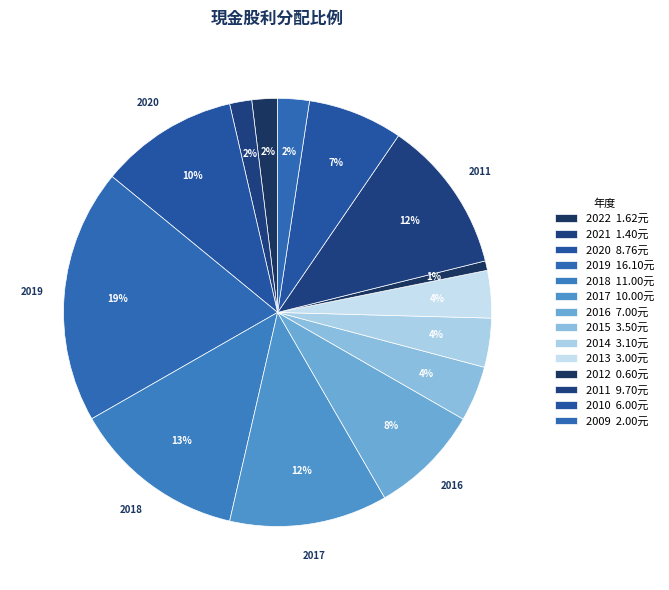

Is it true that 2014 is 10% of the pie?

False